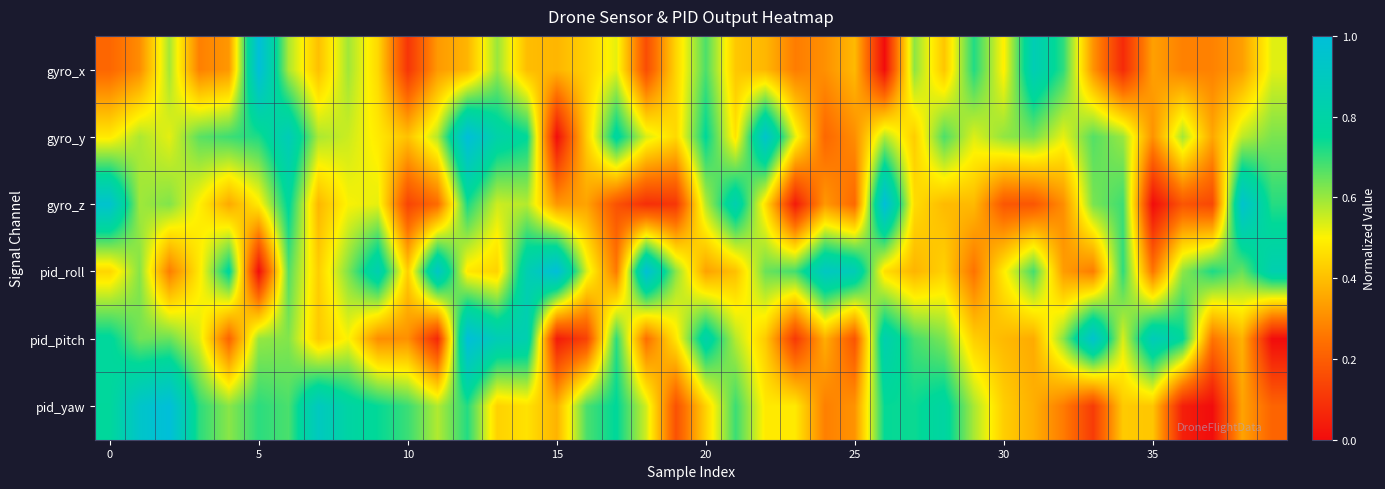

Which category has the lowest value across all series?

26